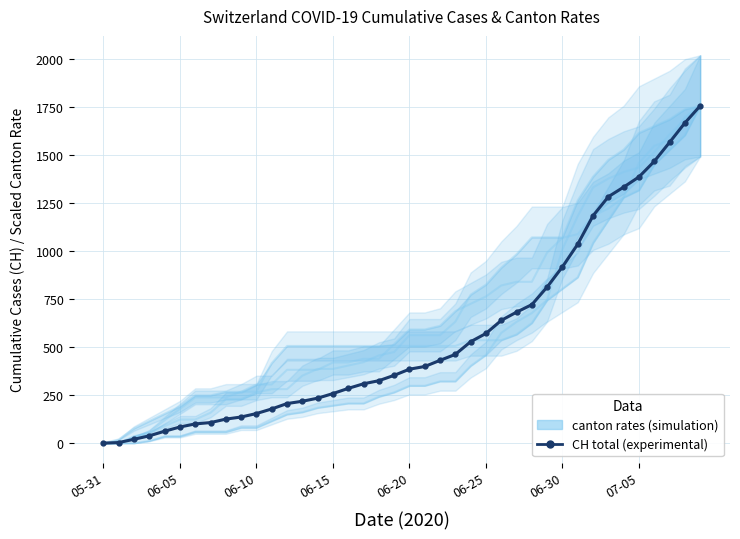

What is the label of the 30th point from the right?

06-10